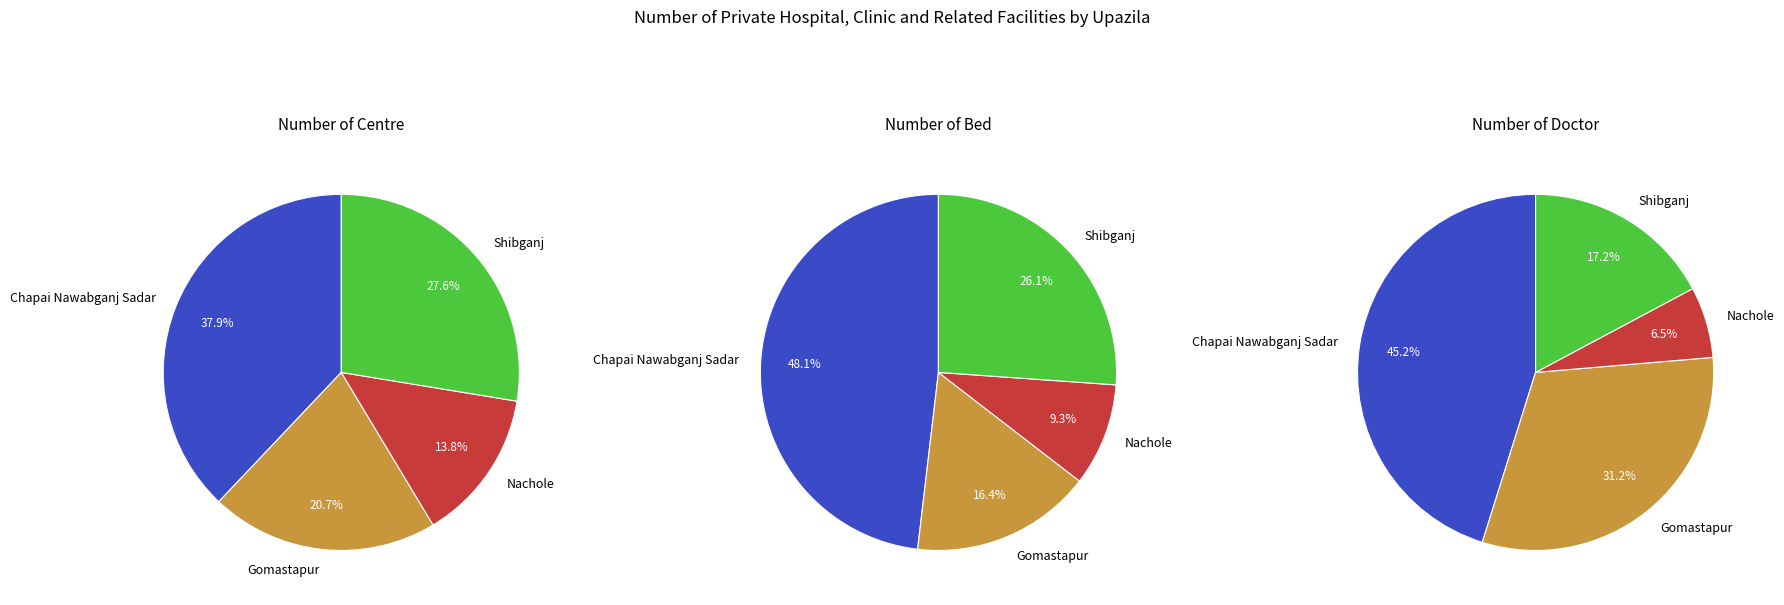

What is the spread (max minus min) of values at Nachole?

21